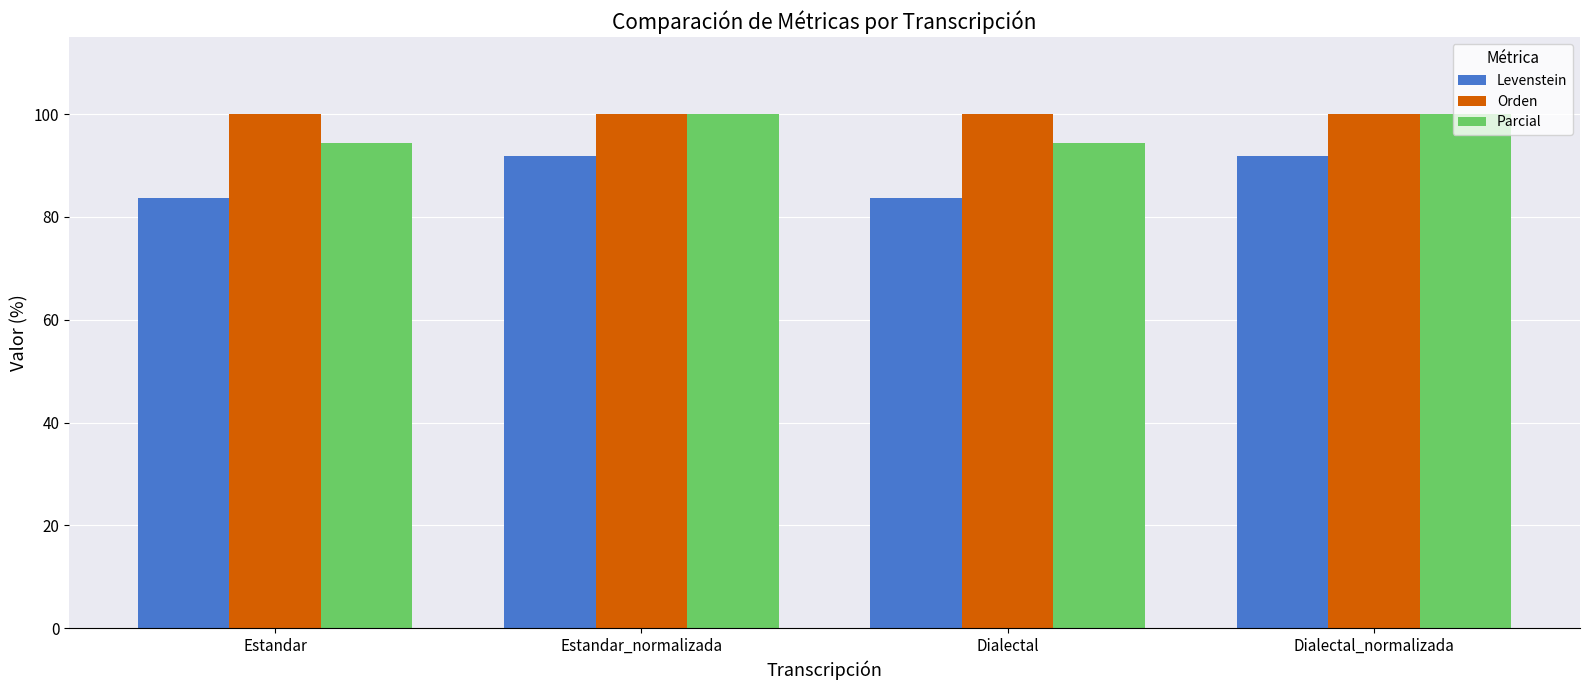

What are all the series names shown in the legend?

Levenstein, Orden, Parcial